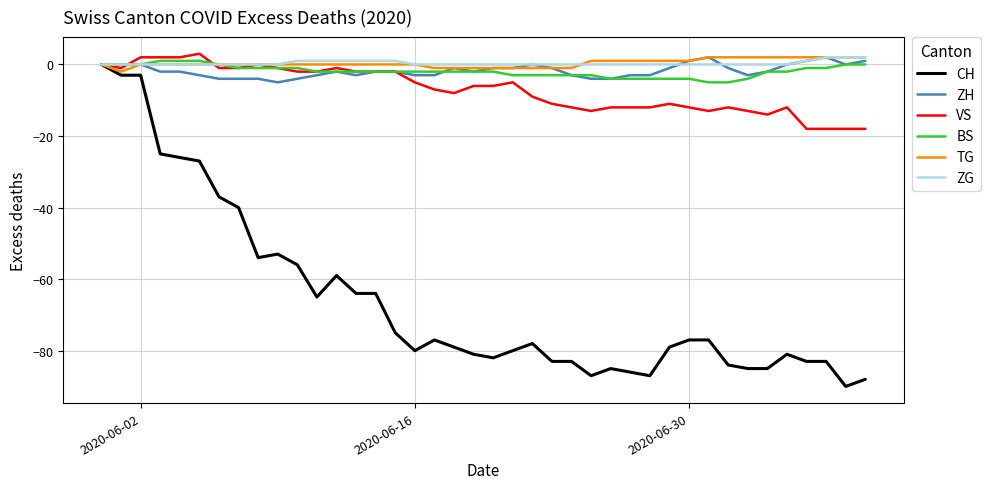

What is the minimum value shown in the chart?

-90